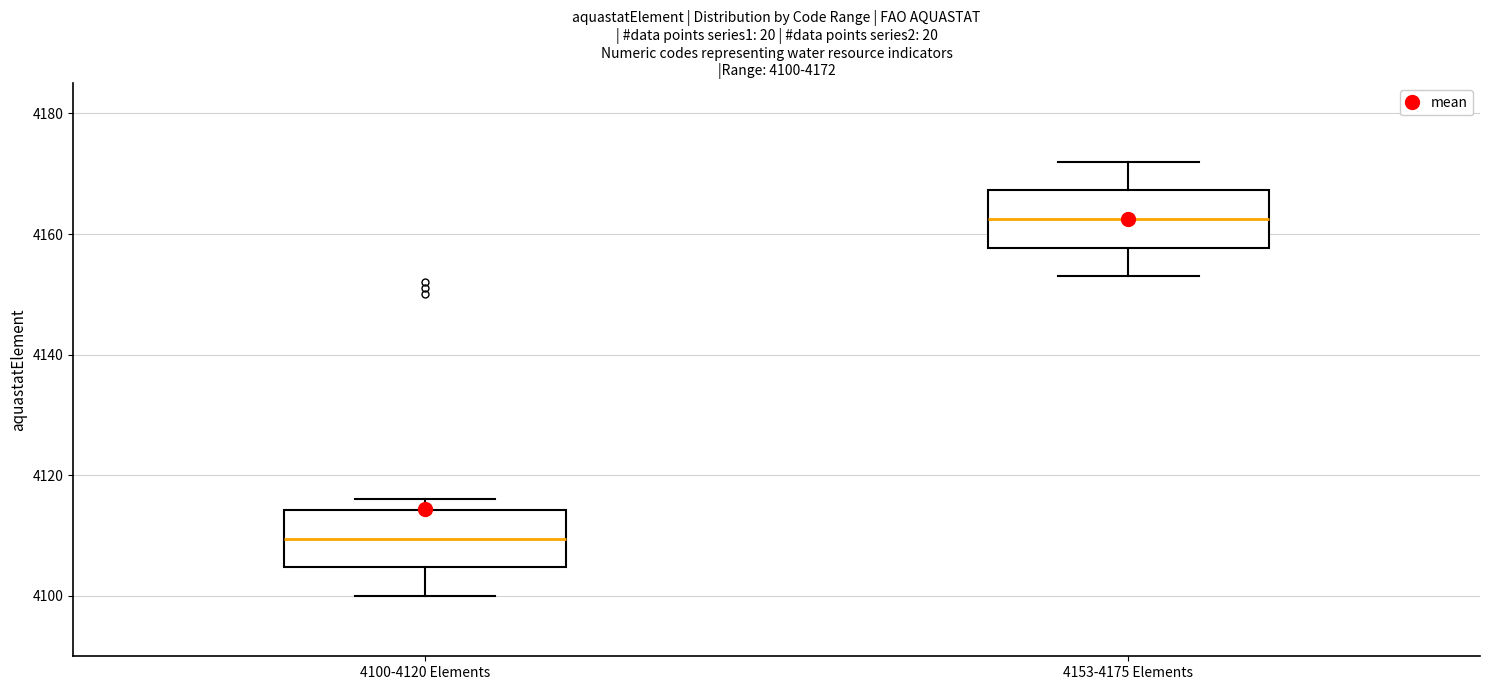

Which box has the highest median line?

4153-4175 Elements